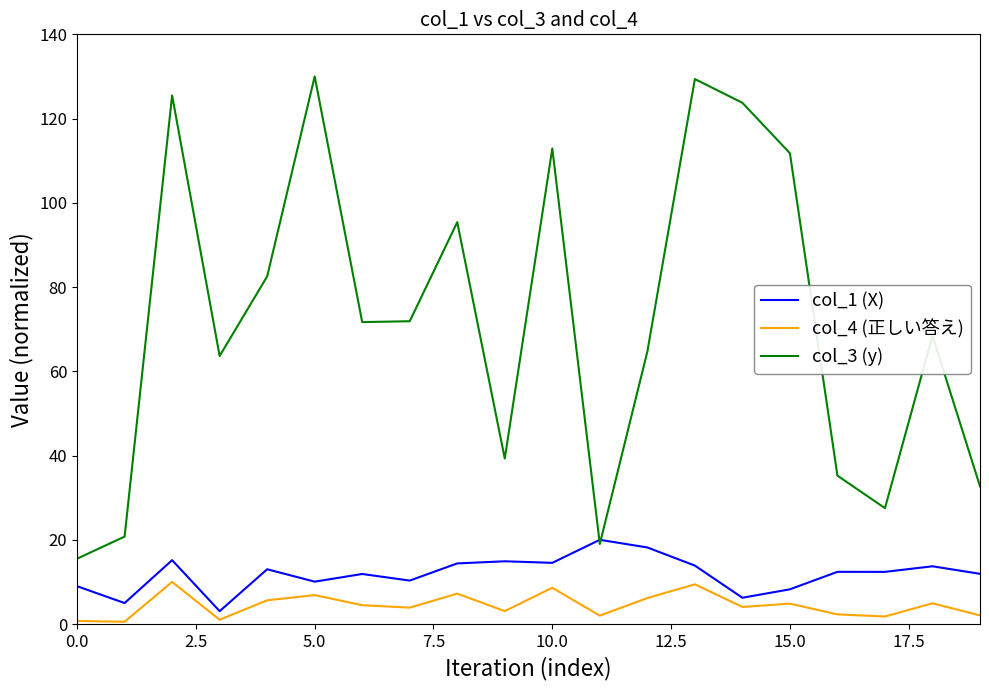

How many lines are shown in the chart?

3